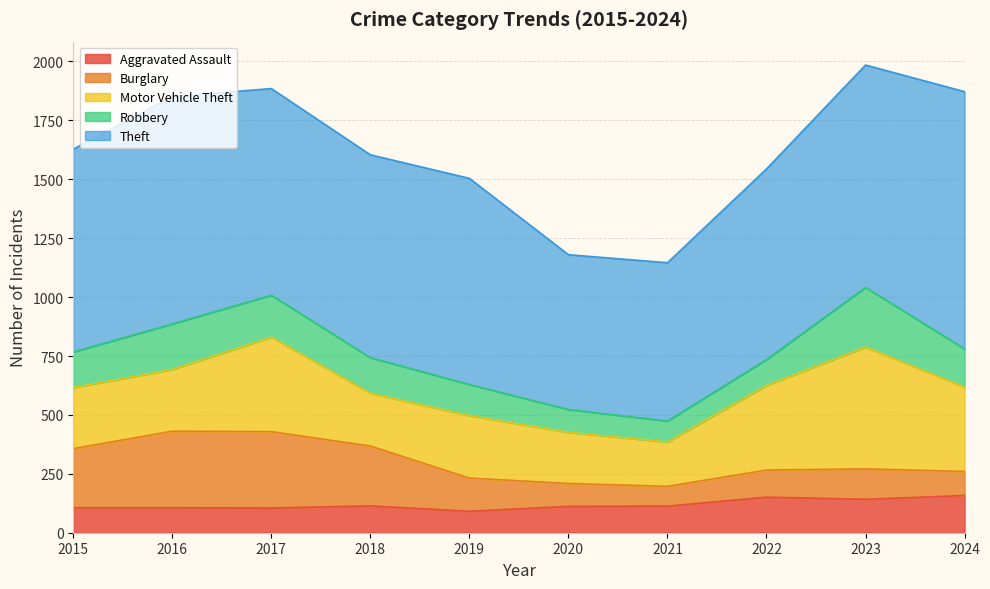

Reading left to right, what are all the values shown in this chart?

Aggravated Assault: 106	106	105	114	91	112	113	151	142	158
Burglary: 251	325	324	254	141	97	84	115	129	102
Motor Vehicle Theft: 259	262	401	224	265	217	188	359	517	358
Robbery: 151	193	178	151	132	97	89	110	253	162
Theft: 861	966	877	861	875	657	672	809	944	1092